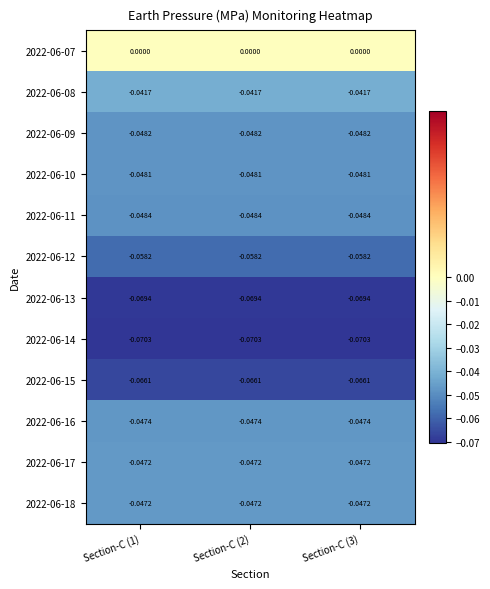

Is the value of 2022-06-09 at Section-C (1) greater than the value of 2022-06-11 at Section-C (3)?

Yes